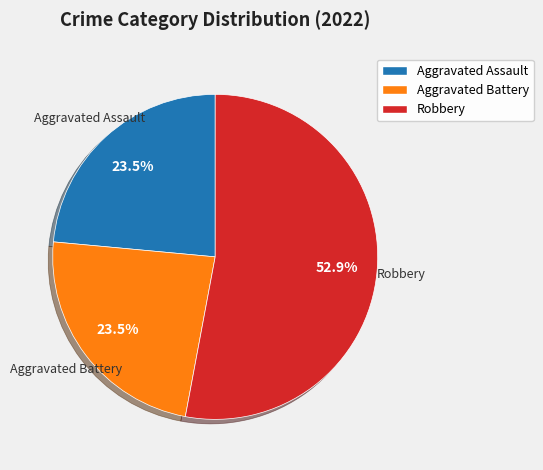

Is there any slice that represents more than half of the pie?

Yes